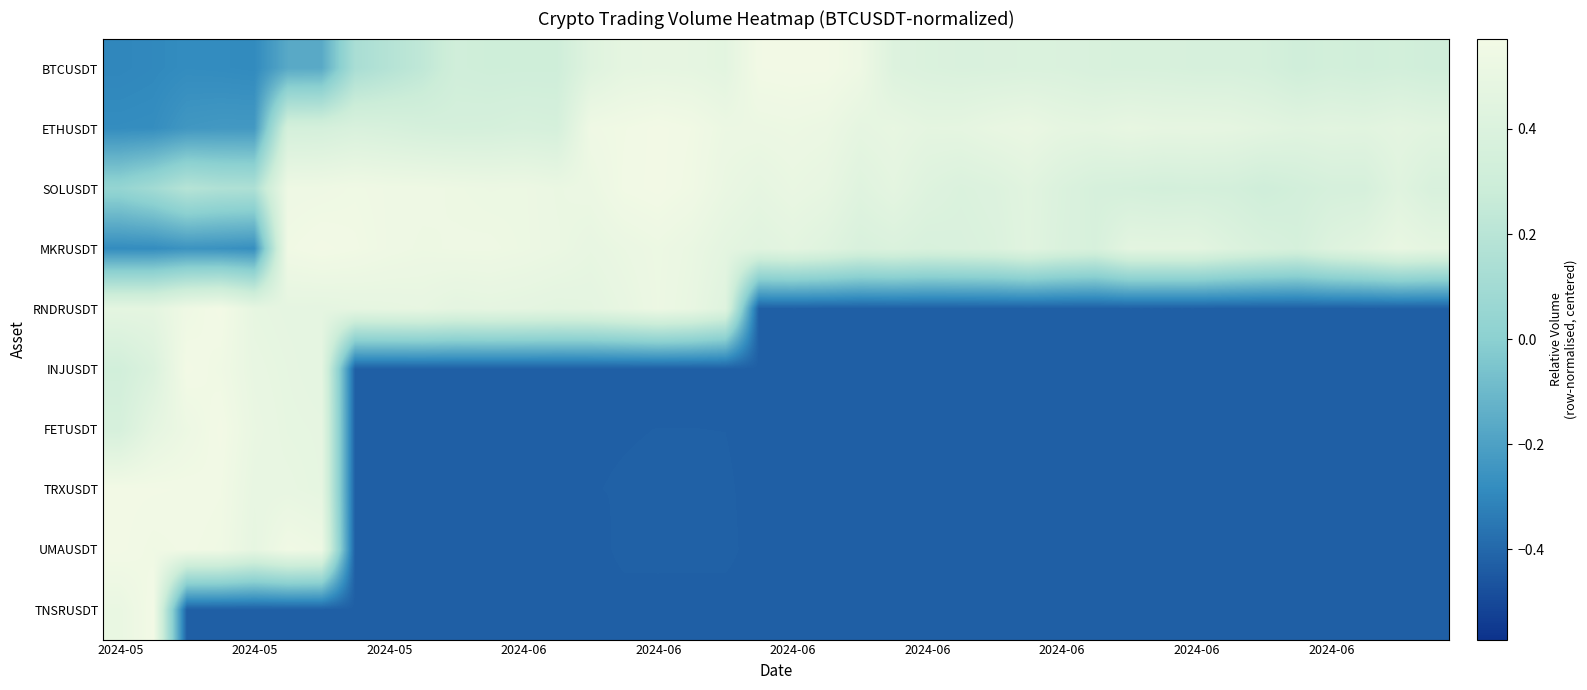

Reading left to right, transcribe all the data shown in this chart.

BTCUSDT: -0.3	-0.3	-0.3	-0.3	-0.3	-0.2	-0.2	0.1	0.2	0.2	0.3	0.3	0.3	0.3	0.4	0.5	0.5	0.5	0.5	0.6	0.6	0.6	0.5	0.4	0.4	0.4	0.4	0.4	0.4	0.4	0.4	0.4	0.4	0.4	0.4	0.3	0.3	0.3	0.3	0.3
ETHUSDT: -0.3	-0.3	-0.2	-0.2	-0.2	0.3	0.4	0.4	0.4	0.4	0.4	0.4	0.4	0.4	0.5	0.6	0.6	0.6	0.5	0.5	0.5	0.5	0.5	0.5	0.5	0.5	0.5	0.5	0.5	0.5	0.5	0.5	0.5	0.5	0.5	0.4	0.5	0.4	0.5	0.4
SOLUSDT: 0.0	0.1	0.2	0.2	0.2	0.5	0.5	0.6	0.5	0.5	0.5	0.5	0.5	0.5	0.5	0.6	0.6	0.6	0.5	0.5	0.5	0.5	0.4	0.5	0.4	0.4	0.4	0.4	0.4	0.4	0.4	0.3	0.3	0.3	0.3	0.3	0.4	0.4	0.4	0.4
MKRUSDT: -0.3	-0.3	-0.3	-0.3	-0.3	0.6	0.6	0.6	0.5	0.5	0.5	0.5	0.5	0.5	0.5	0.5	0.5	0.5	0.5	0.4	0.5	0.4	0.4	0.4	0.4	0.4	0.4	0.4	0.4	0.4	0.5	0.5	0.5	0.4	0.4	0.4	0.4	0.4	0.5	0.5
RNDRUSDT: 0.5	0.5	0.5	0.6	0.5	0.5	0.5	0.5	0.5	0.5	0.5	0.5	0.5	0.5	0.5	0.5	0.5	0.5	0.4	-0.4	-0.4	-0.4	-0.4	-0.4	-0.4	-0.4	-0.4	-0.4	-0.4	-0.4	-0.4	-0.4	-0.4	-0.4	-0.4	-0.4	-0.4	-0.4	-0.4	-0.4
INJUSDT: 0.3	0.4	0.6	0.6	0.5	0.5	0.5	-0.4	-0.4	-0.4	-0.4	-0.4	-0.4	-0.4	-0.4	-0.4	-0.4	-0.4	-0.4	-0.4	-0.4	-0.4	-0.4	-0.4	-0.4	-0.4	-0.4	-0.4	-0.4	-0.4	-0.4	-0.4	-0.4	-0.4	-0.4	-0.4	-0.4	-0.4	-0.4	-0.4
FETUSDT: 0.4	0.5	0.5	0.6	0.5	0.5	0.5	-0.4	-0.4	-0.4	-0.4	-0.4	-0.4	-0.4	-0.4	-0.4	-0.4	-0.4	-0.4	-0.4	-0.4	-0.4	-0.4	-0.4	-0.4	-0.4	-0.4	-0.4	-0.4	-0.4	-0.4	-0.4	-0.4	-0.4	-0.4	-0.4	-0.4	-0.4	-0.4	-0.4
TRXUSDT: 0.6	0.6	0.6	0.6	0.5	0.5	0.5	-0.4	-0.4	-0.4	-0.4	-0.4	-0.4	-0.4	-0.4	-0.4	-0.4	-0.4	-0.4	-0.4	-0.4	-0.4	-0.4	-0.4	-0.4	-0.4	-0.4	-0.4	-0.4	-0.4	-0.4	-0.4	-0.4	-0.4	-0.4	-0.4	-0.4	-0.4	-0.4	-0.4
UMAUSDT: 0.6	0.6	0.6	0.6	0.5	0.6	0.5	-0.4	-0.4	-0.4	-0.4	-0.4	-0.4	-0.4	-0.4	-0.4	-0.4	-0.4	-0.4	-0.4	-0.4	-0.4	-0.4	-0.4	-0.4	-0.4	-0.4	-0.4	-0.4	-0.4	-0.4	-0.4	-0.4	-0.4	-0.4	-0.4	-0.4	-0.4	-0.4	-0.4
TNSRUSDT: 0.5	0.6	-0.4	-0.4	-0.4	-0.4	-0.4	-0.4	-0.4	-0.4	-0.4	-0.4	-0.4	-0.4	-0.4	-0.4	-0.4	-0.4	-0.4	-0.4	-0.4	-0.4	-0.4	-0.4	-0.4	-0.4	-0.4	-0.4	-0.4	-0.4	-0.4	-0.4	-0.4	-0.4	-0.4	-0.4	-0.4	-0.4	-0.4	-0.4